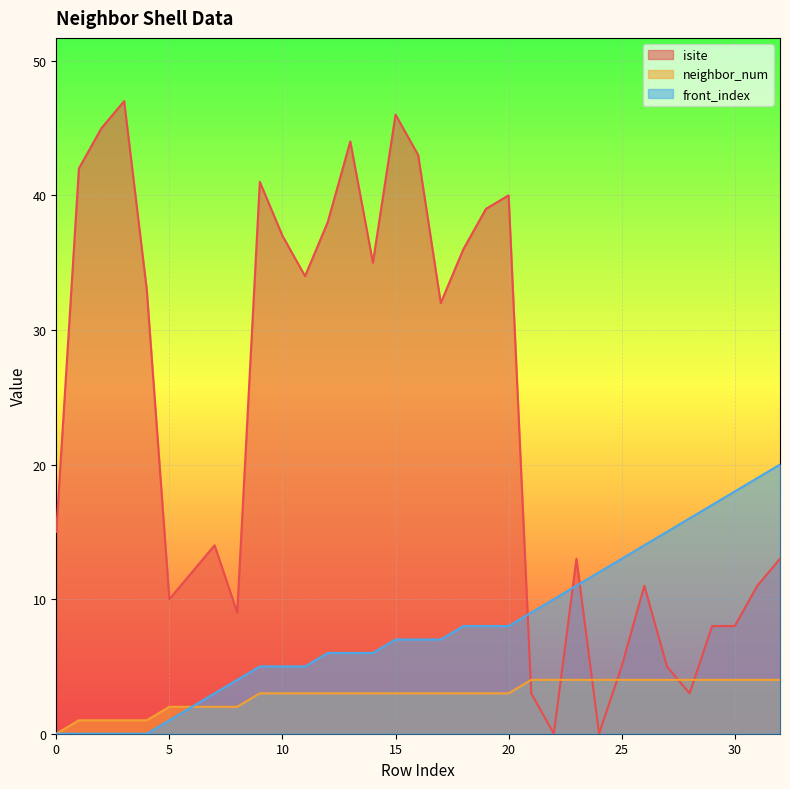

After their last crossing, which series has the higher values: isite or front_index?

front_index